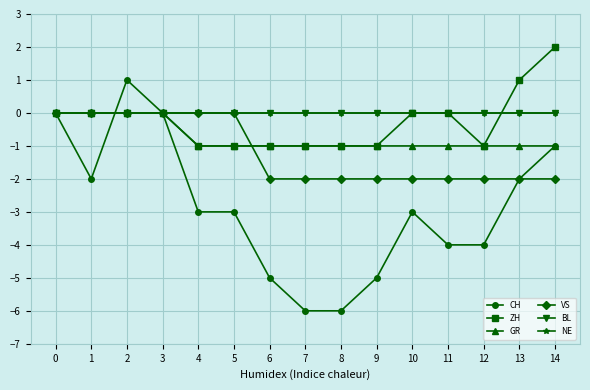

Rank the categories by NE value from lowest to highest.

0, 1, 2, 3, 4, 5, 6, 7, 8, 9, 10, 11, 12, 13, 14